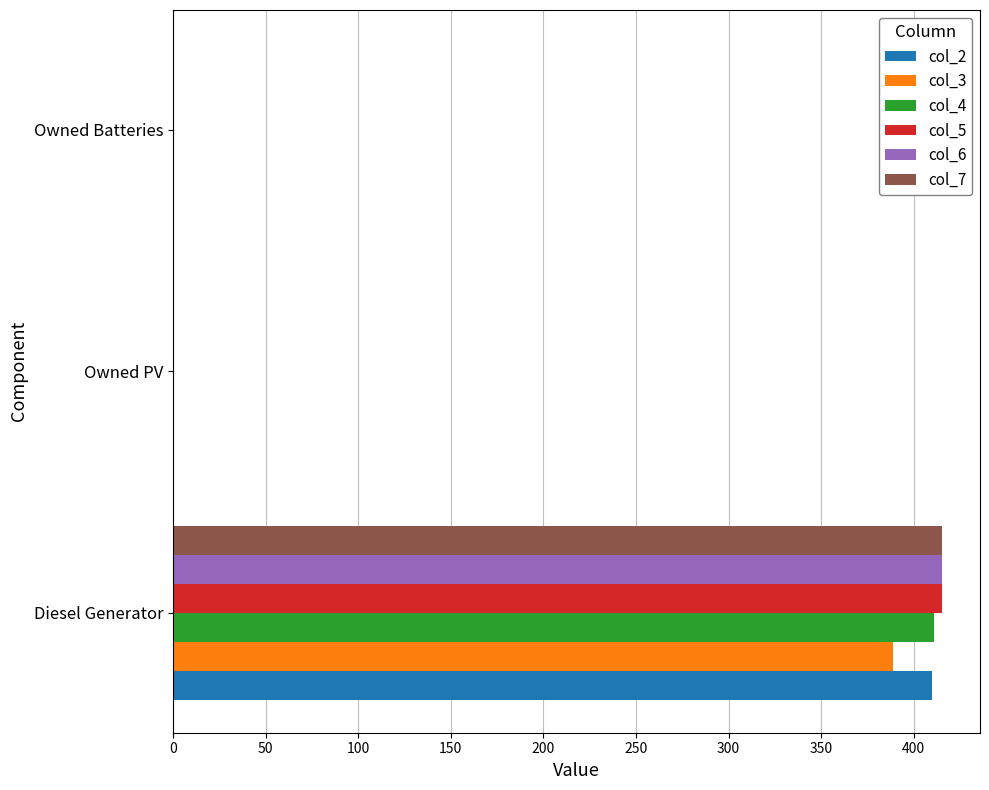

Is it true that col_5 equals 415 at Diesel Generator?

True